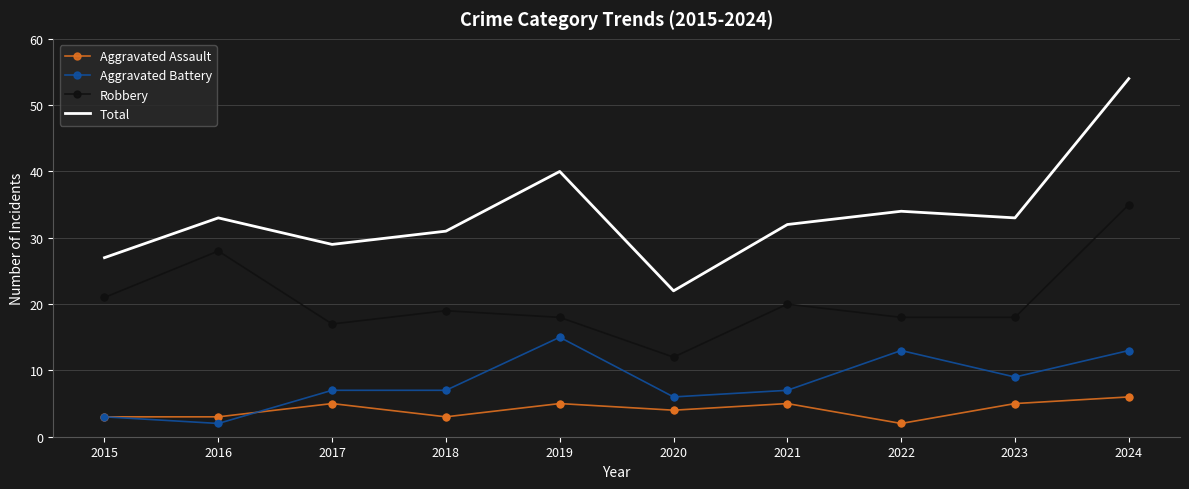

What are all the series names shown in the legend?

Aggravated Assault, Aggravated Battery, Robbery, Total